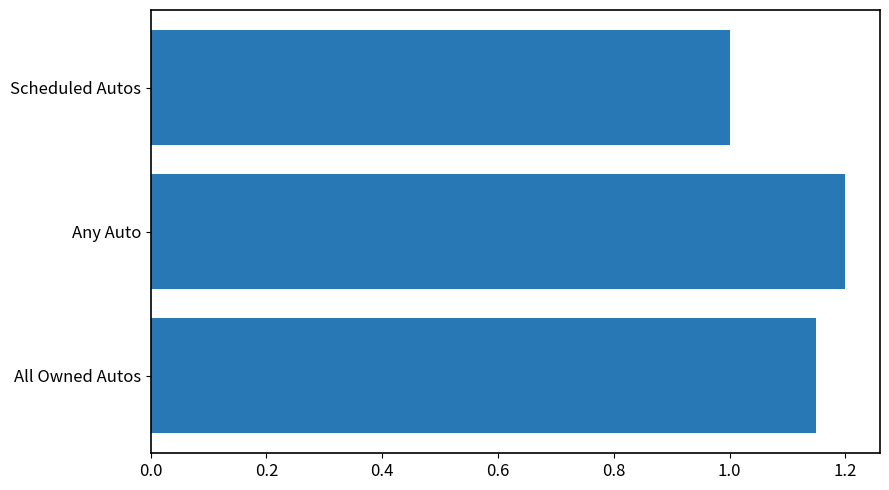

Is it true that the value at All Owned Autos is 0.3?

False